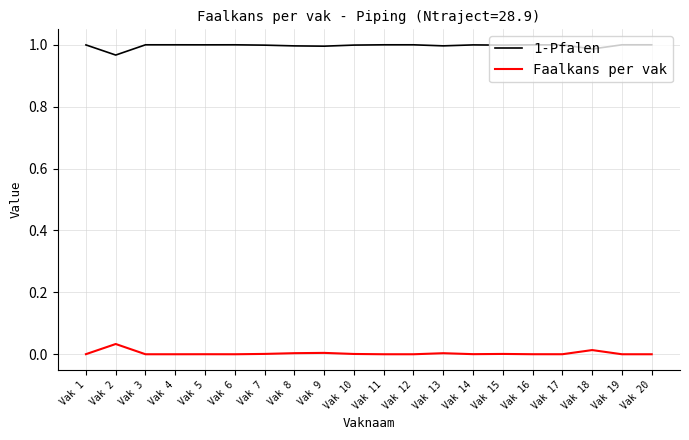

True or false: 1-Pfalen and Faalkans per vak intersect in this chart.

False